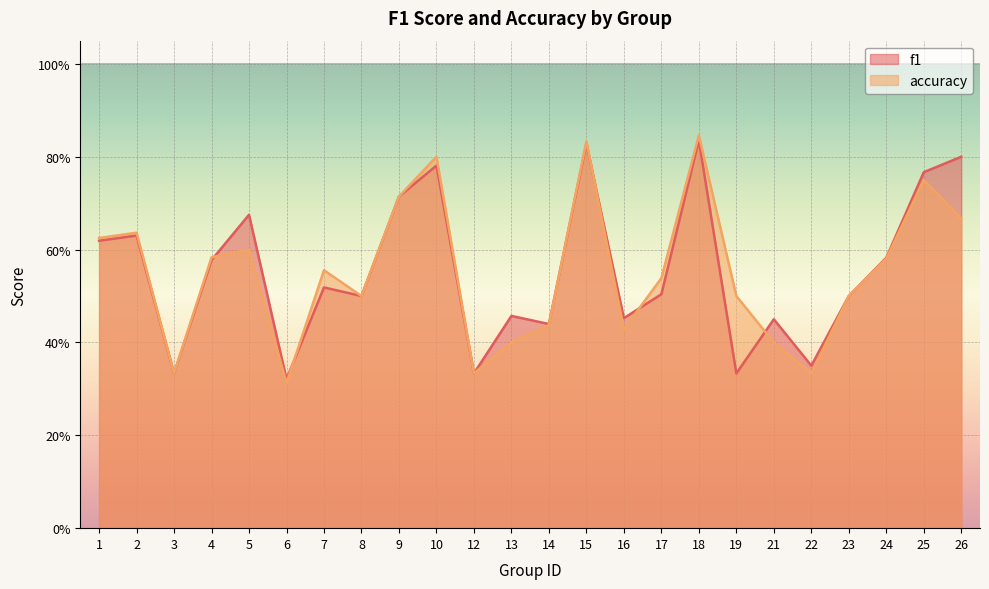

Between which two adjacent categories do f1 and accuracy first intersect?

4 and 5